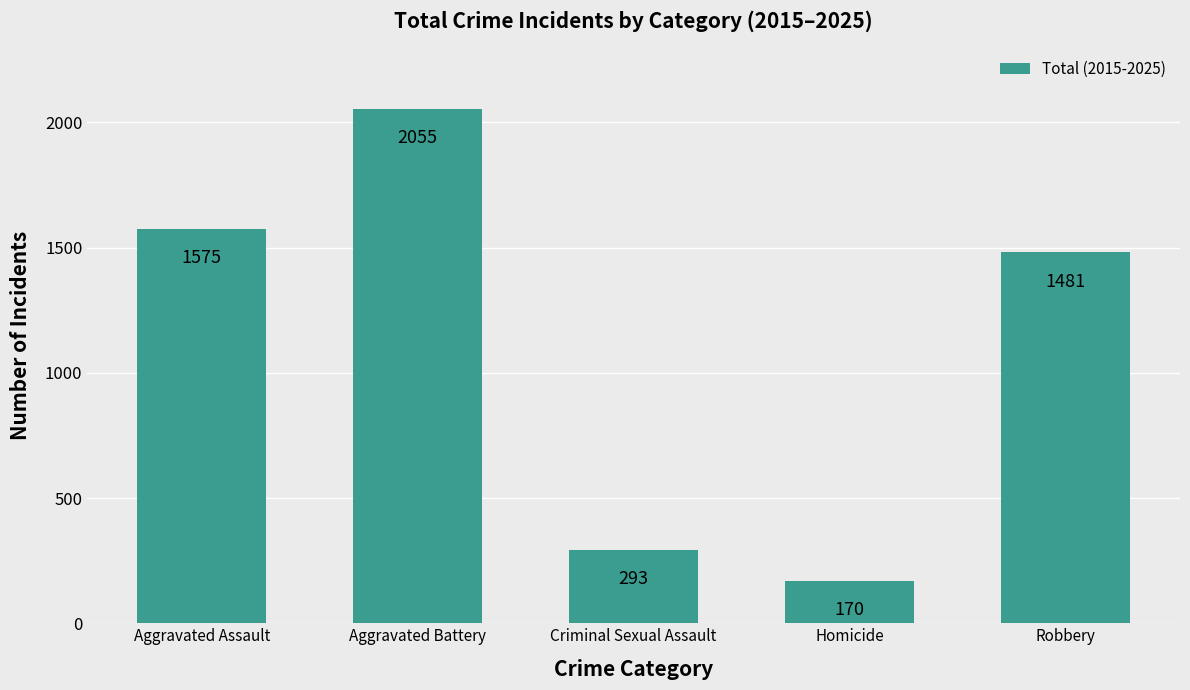

What is the change in value from Aggravated Battery to Criminal Sexual Assault?

-1762